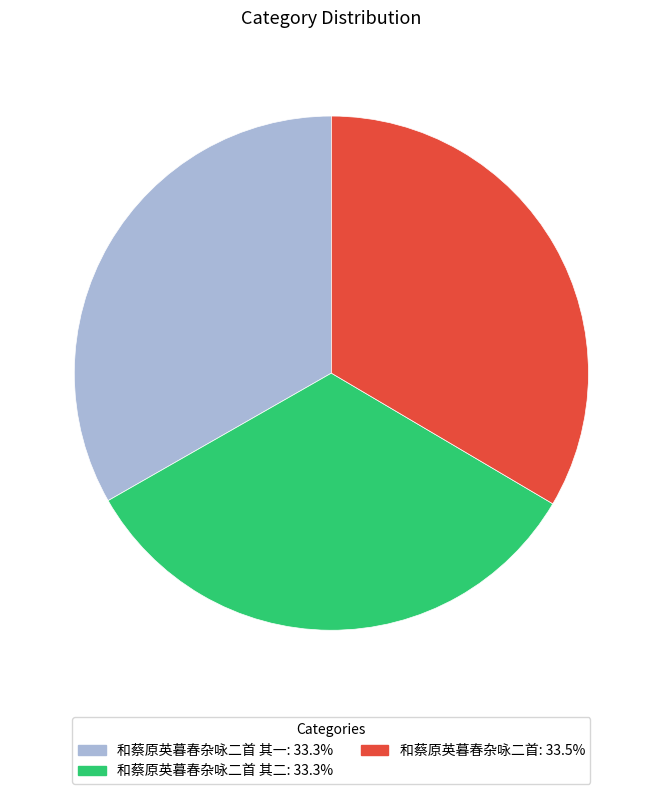

How many segments does this pie chart have?

3